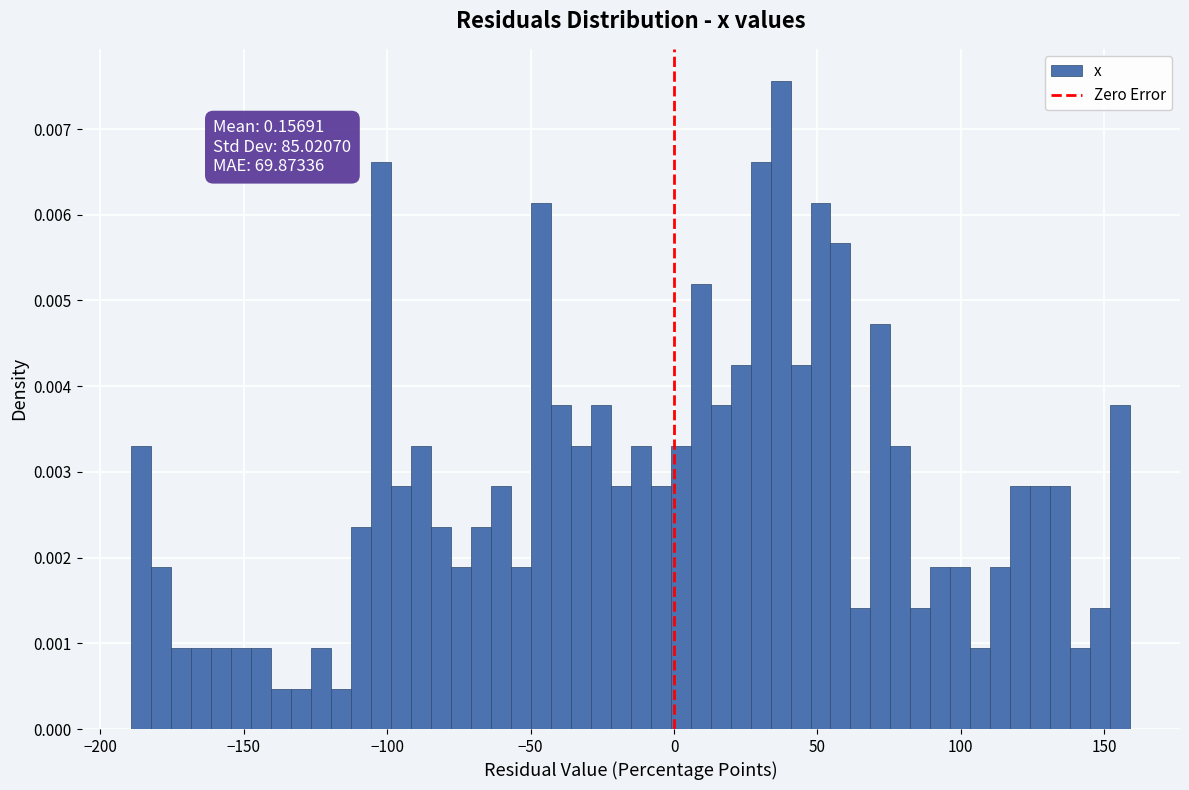

Read against the x-axis, roughly where is the centre of the tallest bar?

35